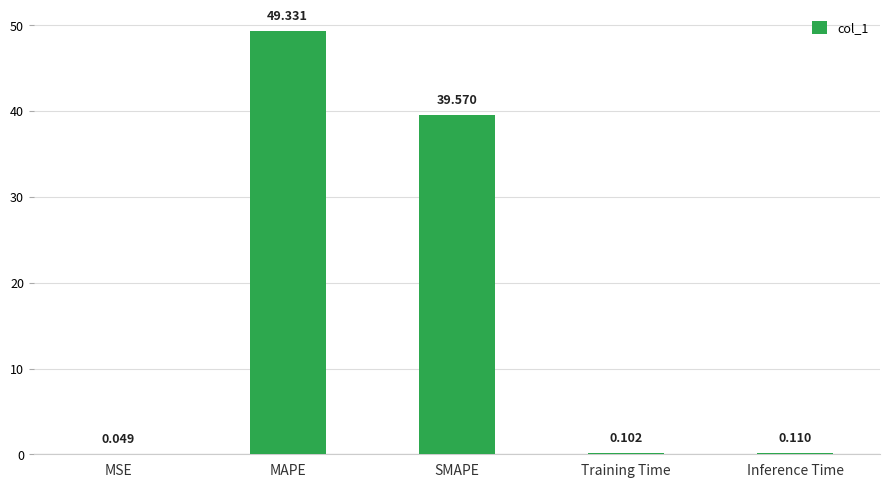

What is the sum of all values?

89.2